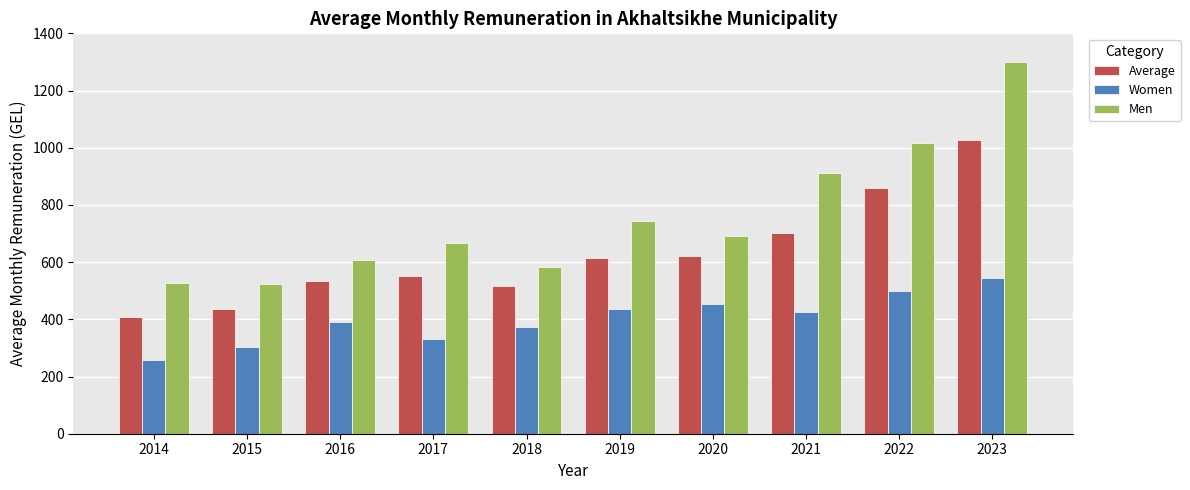

Is the value of Men at 2022 greater than the value of Average at 2016?

Yes